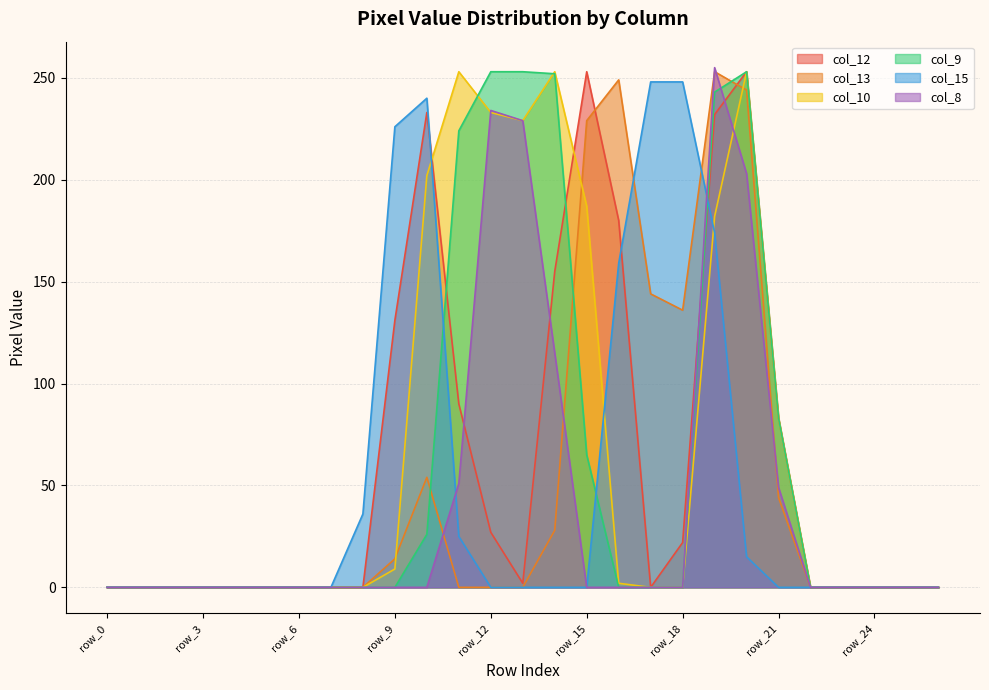

Where is the first local maximum for col_13?

row_10